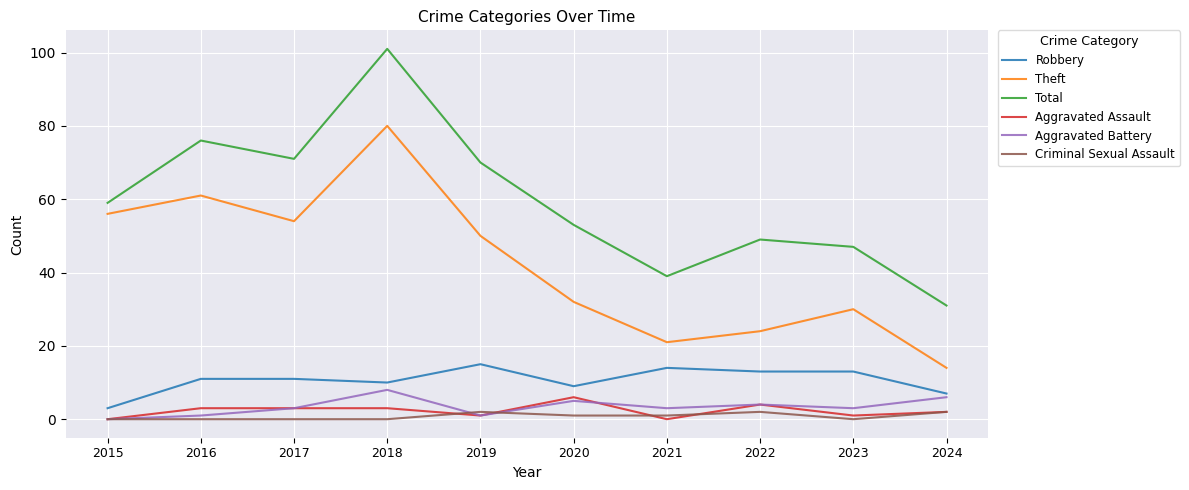

Read the Theft value at 2018, to the nearest 5.

80